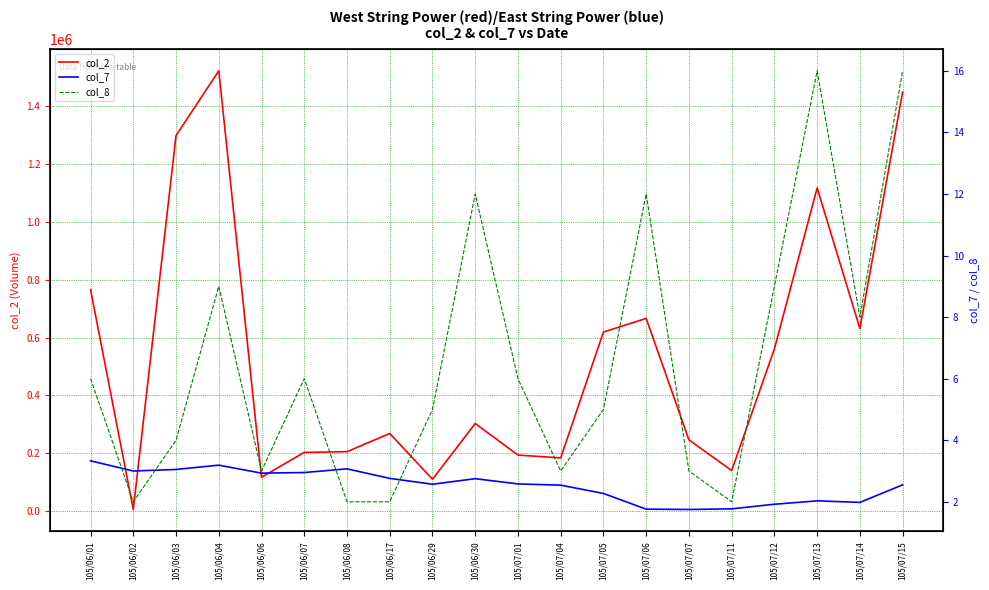

Reading left to right, list all the values displayed in this chart.

col_2: 105/06/01=765680.0	105/06/02=5940.0	105/06/03=1298000.0	105/06/04=1521660.0	105/06/06=117300.0	105/06/07=203100.0	105/06/08=205690.0	105/06/17=268520.0	105/06/29=110390.0	105/06/30=302890.0	105/07/01=193910.0	105/07/04=184160.0	105/07/05=619180.0	105/07/06=666090.0	105/07/07=246300.0	105/07/11=140370.0	105/07/12=560830.0	105/07/13=1116950.0	105/07/14=631180.0	105/07/15=1448200.0
col_7: 105/06/01=3.3	105/06/02=3.0	105/06/03=3.0	105/06/04=3.2	105/06/06=2.9	105/06/07=3.0	105/06/08=3.1	105/06/17=2.8	105/06/29=2.6	105/06/30=2.8	105/07/01=2.6	105/07/04=2.5	105/07/05=2.3	105/07/06=1.8	105/07/07=1.8	105/07/11=1.8	105/07/12=1.9	105/07/13=2.0	105/07/14=2.0	105/07/15=2.5
col_8: 105/06/01=6.0	105/06/02=2.0	105/06/03=4.0	105/06/04=9.0	105/06/06=3.0	105/06/07=6.0	105/06/08=2.0	105/06/17=2.0	105/06/29=5.0	105/06/30=12.0	105/07/01=6.0	105/07/04=3.0	105/07/05=5.0	105/07/06=12.0	105/07/07=3.0	105/07/11=2.0	105/07/12=9.0	105/07/13=16.0	105/07/14=8.0	105/07/15=16.0